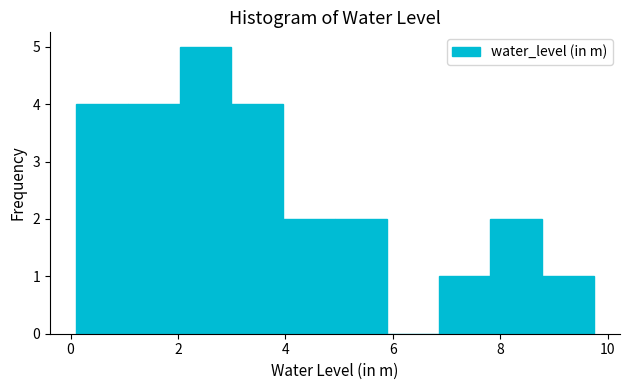

Reading left to right, transcribe this chart: for each bar, give the range it covers on the x-axis and its height. Neither the bar edges nor the heights are printed on the chart, so give them approximately, as read against the axes.

0.2 to 1.0: 4
1.0 to 2.0: 4
2.0 to 3.0: 5
3.0 to 4.0: 4
4.0 to 5.0: 2
5.0 to 5.8: 2
5.8 to 6.8: 0
6.8 to 7.8: 1
7.8 to 8.8: 2
8.8 to 9.8: 1